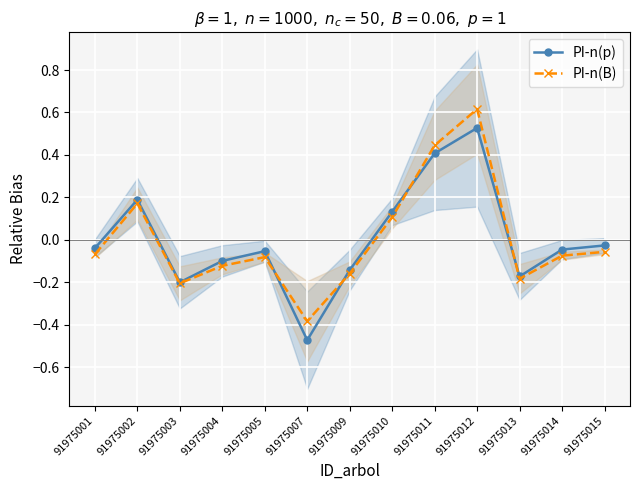

True or false: PI-n(B) has more than 0 points higher than both neighbors.

True